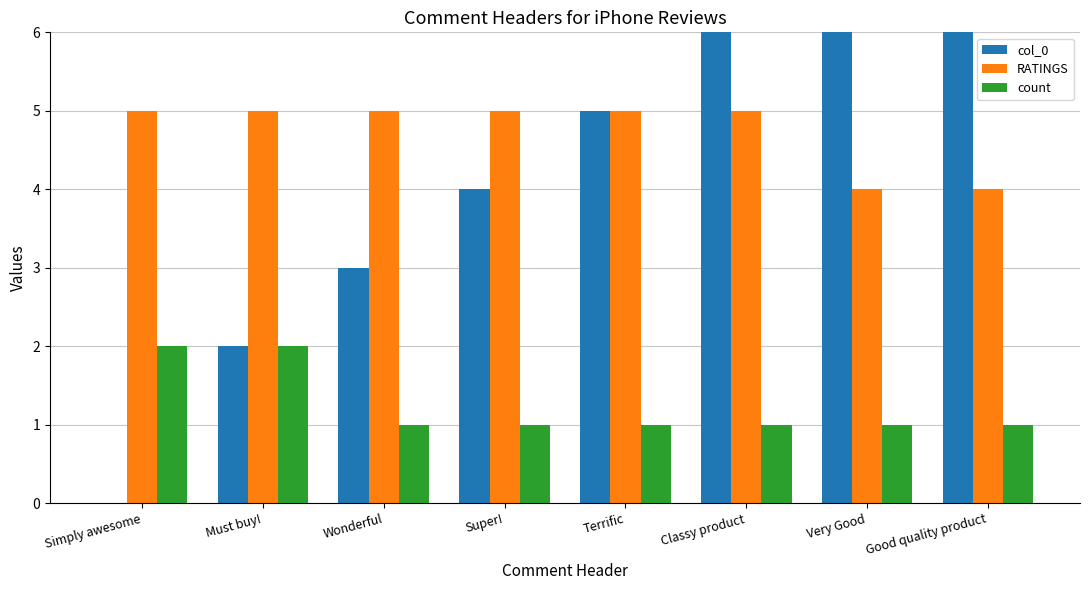

How many bars are there in each group?

3